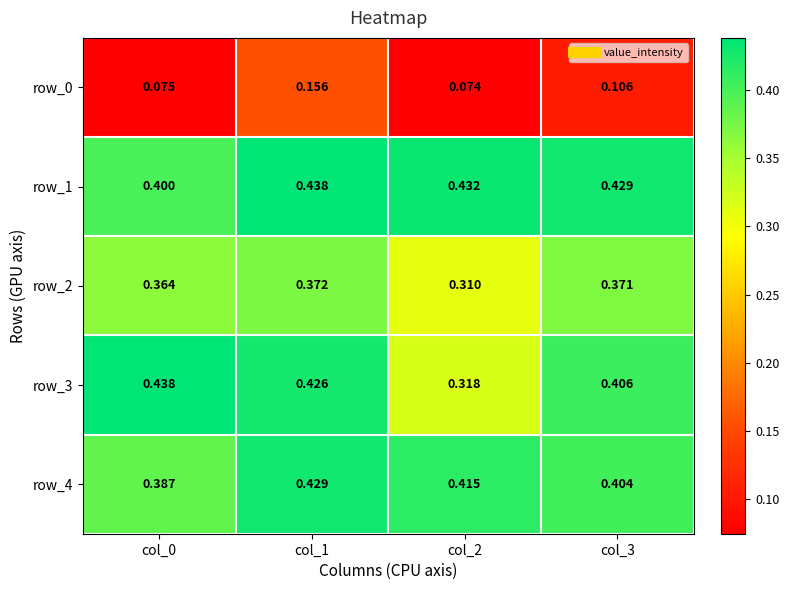

At which label is row_3 closest to 0?

col_2